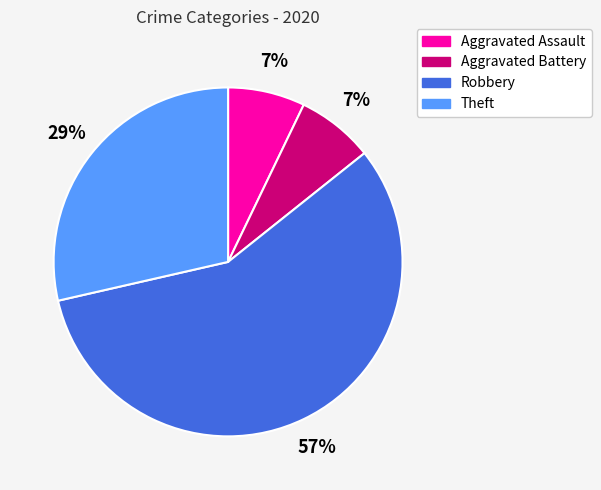

Do Aggravated Battery and Robbery together represent more than half of the pie?

Yes